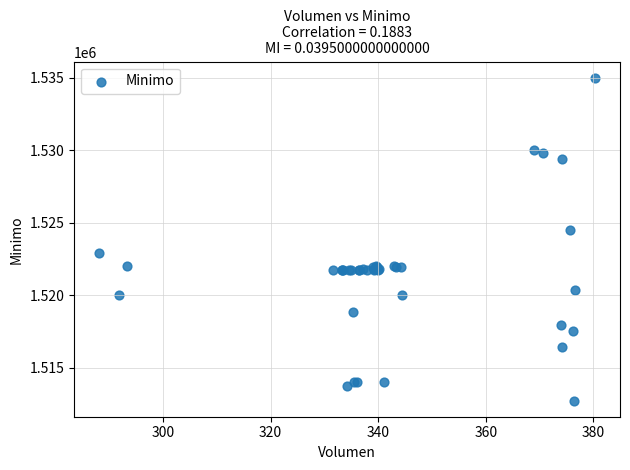

What Y value in the scatter plot is closest to 1523862?

1524513